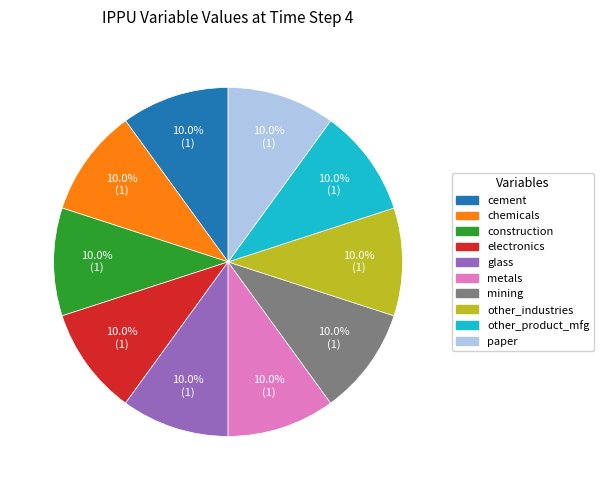

Is there a majority slice in this chart?

No